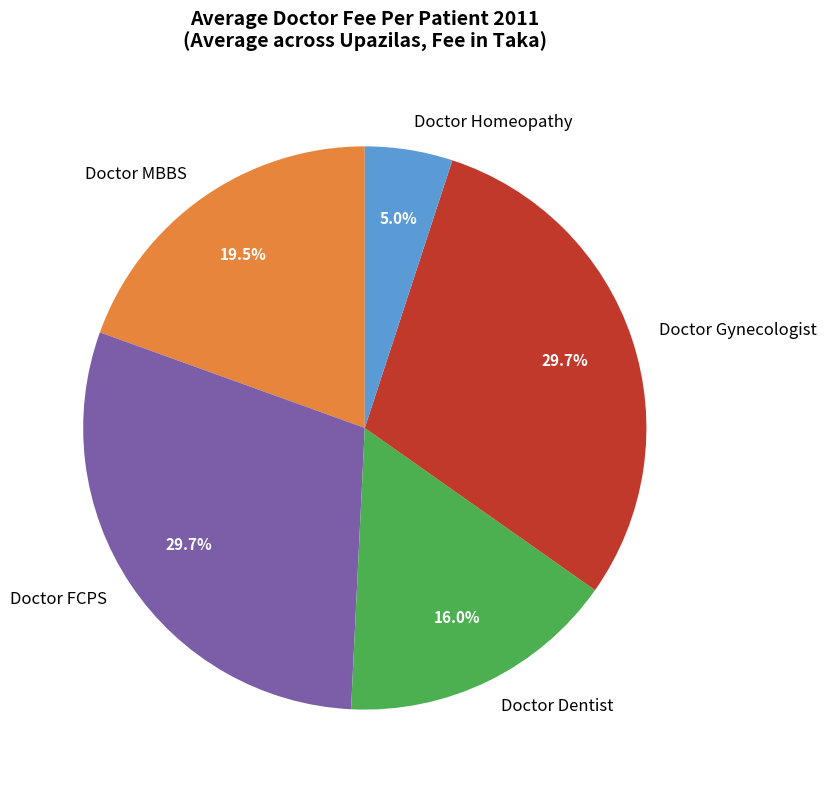

To the nearest percent, what is the difference between the largest and smallest slice percentages?

25%